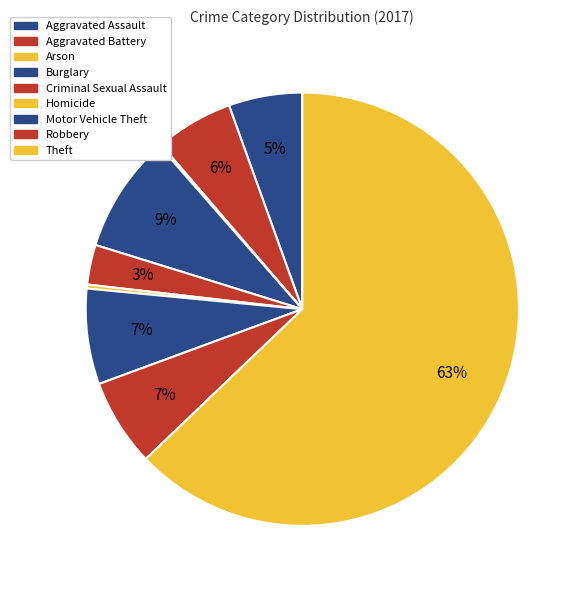

How many slices are in this pie chart?

9